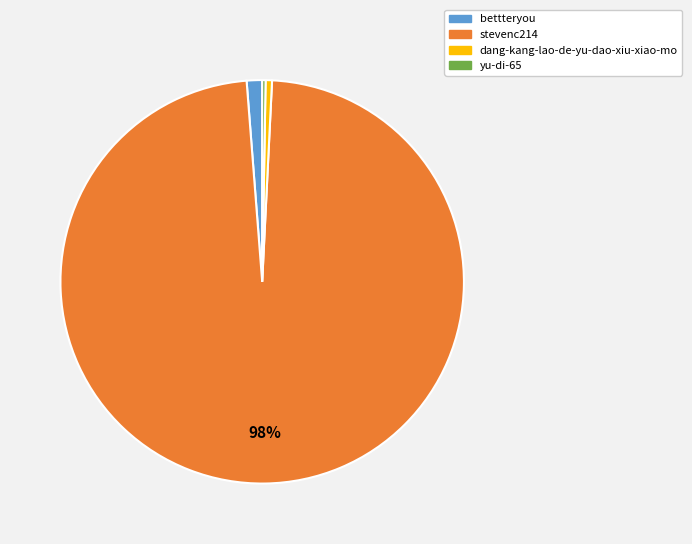

What is the majority slice?

stevenc214